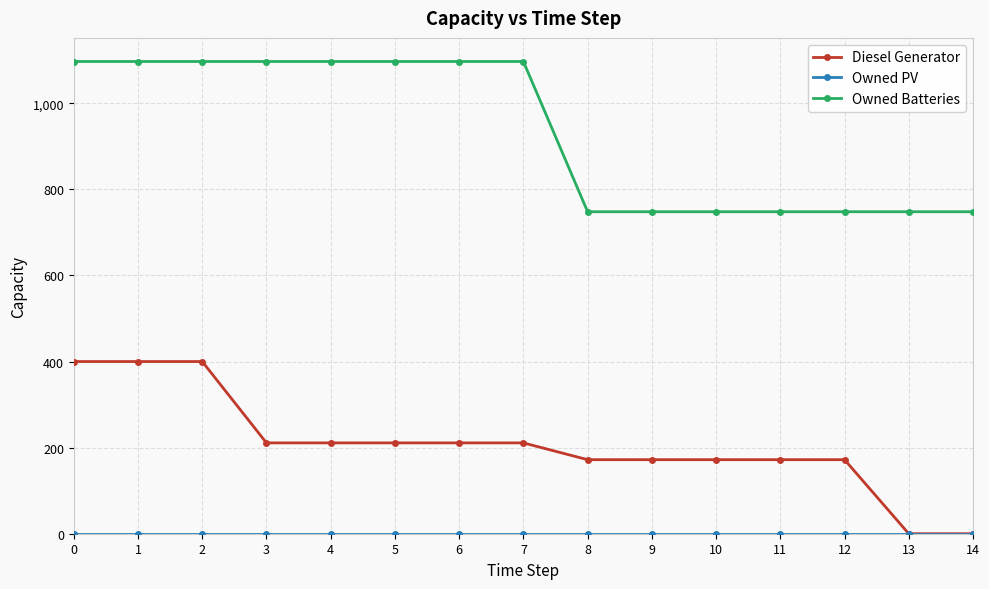

Is the value of Diesel Generator at 7 greater than the value of Owned Batteries at 8?

No